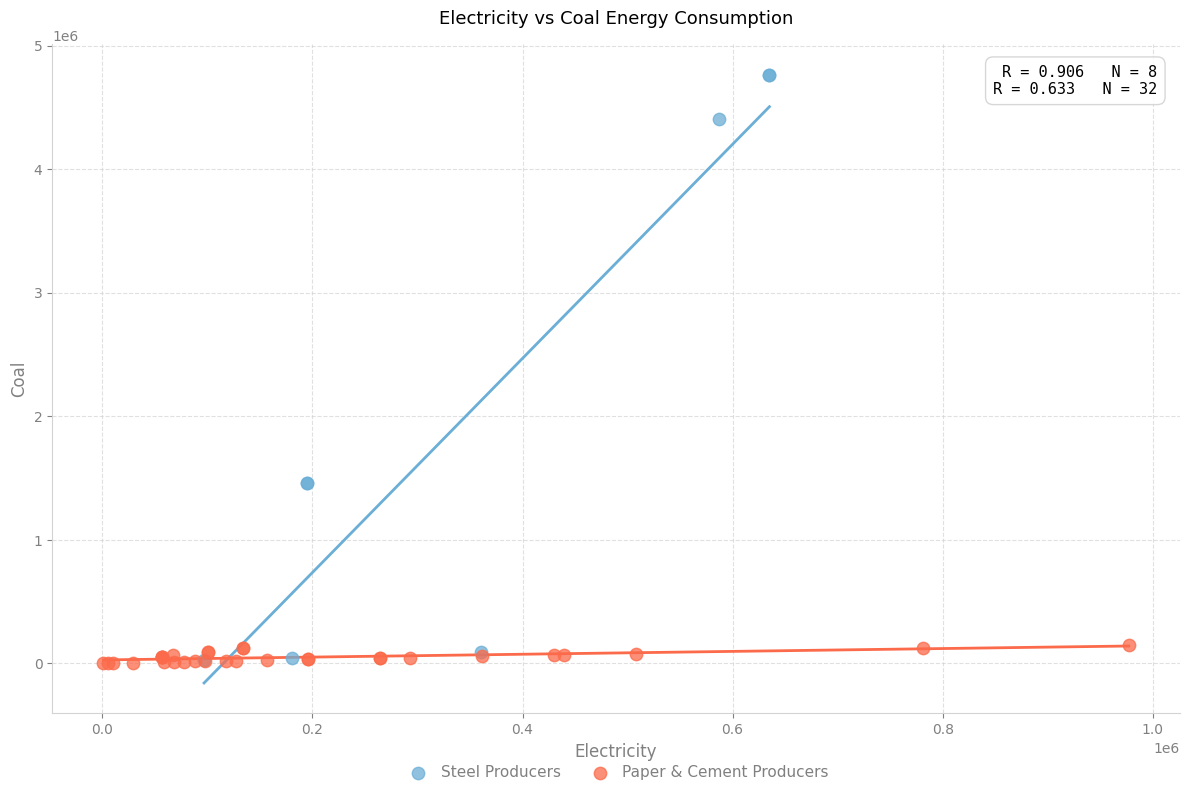

Which series contains the highest Y value?

Steel Producers